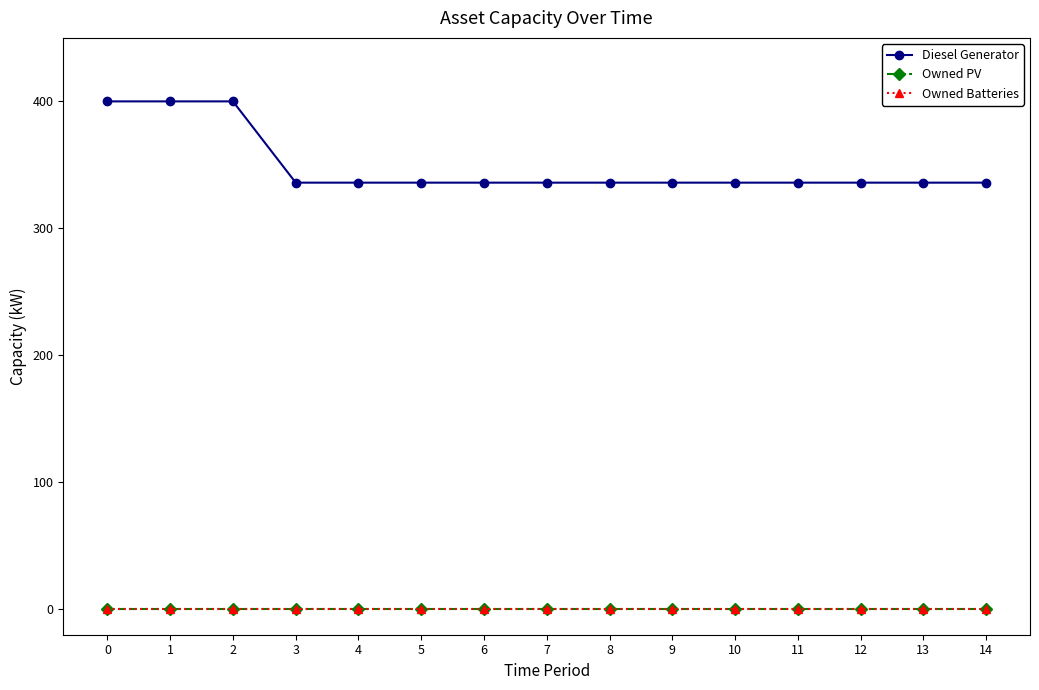

Does the chart have visible grid lines?

No